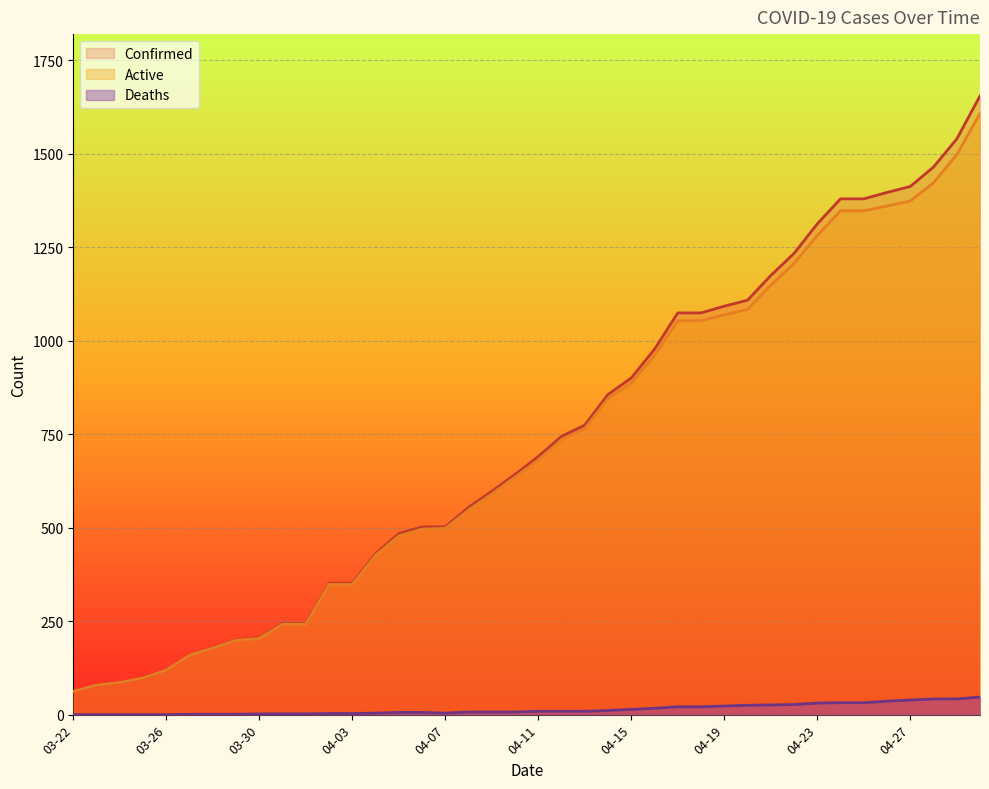

What position from the left is 04-23?

33